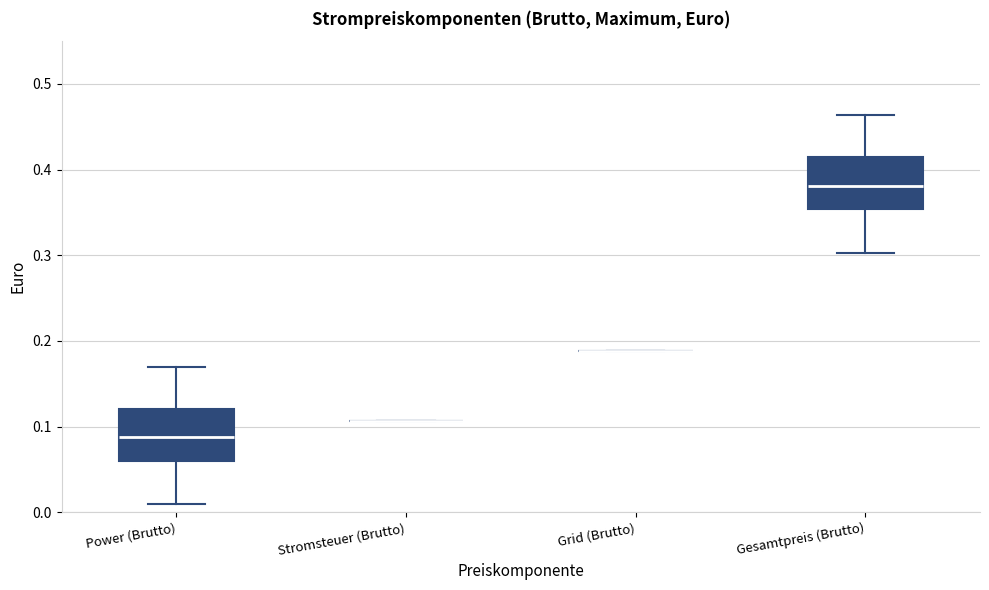

Reading left to right, transcribe this box plot: for each box, give where its median line is, the range the box spans, and where its two whiskers end, as read against the y-axis. The values are not printed on the chart, so give them approximately, as read against the axis.

Power (Brutto): median 0.09, box 0.06 to 0.12, whiskers 0.01 to 0.17
Stromsteuer (Brutto): box collapsed to a line at 0.11, whiskers 0.11 to 0.11
Grid (Brutto): box collapsed to a line at 0.19, whiskers 0.19 to 0.19
Gesamtpreis (Brutto): median 0.38, box 0.35 to 0.41, whiskers 0.30 to 0.46